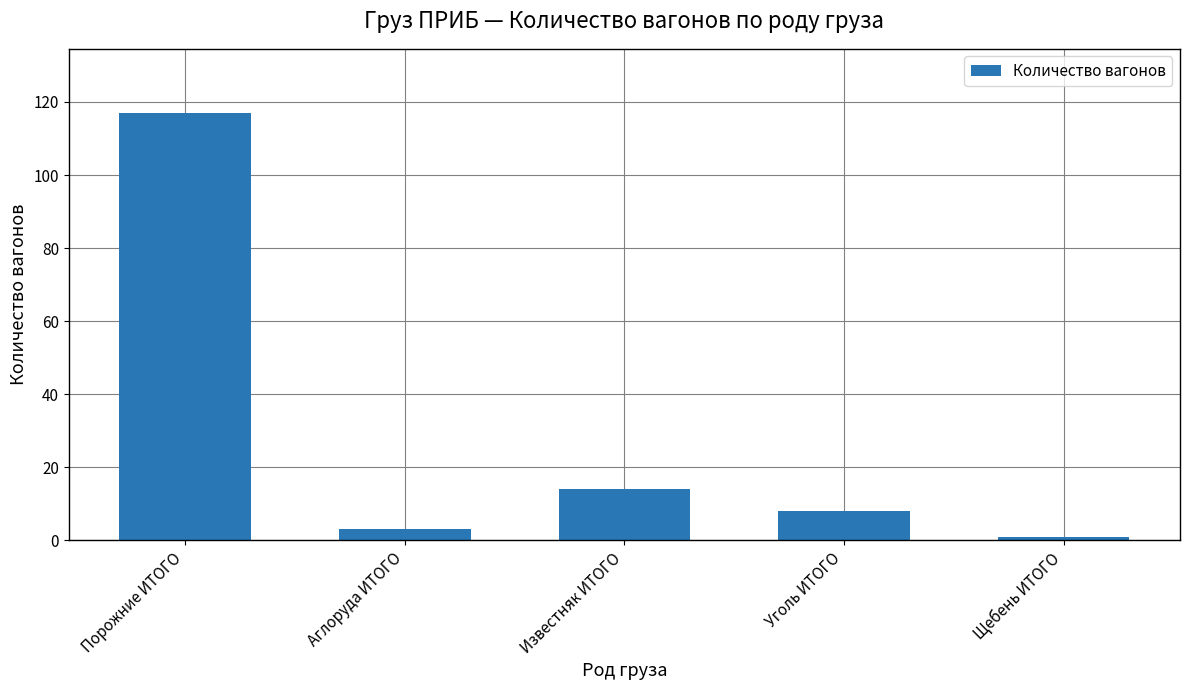

At which category does the chart reach its peak across all series?

Порожние ИТОГО